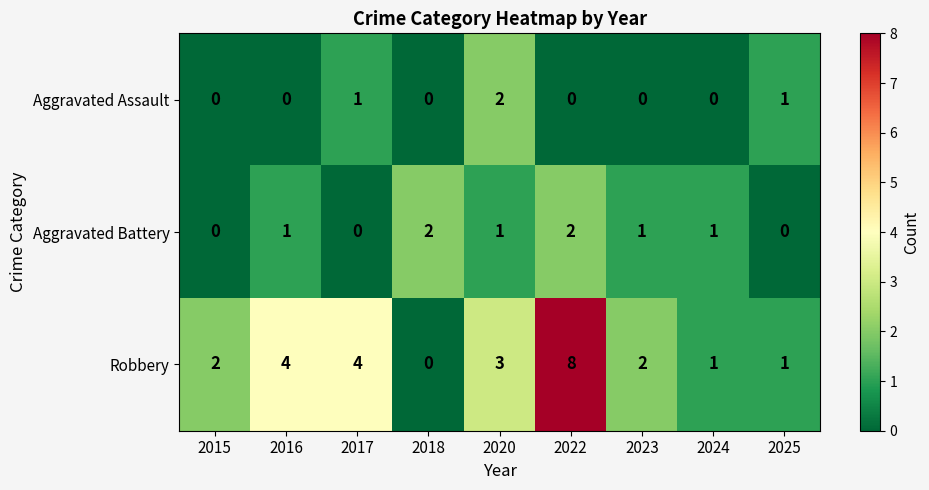

Reading right to left, transcribe all the data shown in this chart.

Aggravated Assault: 2025=1	2024=0	2023=0	2022=0	2020=2	2018=0	2017=1	2016=0	2015=0
Aggravated Battery: 2025=0	2024=1	2023=1	2022=2	2020=1	2018=2	2017=0	2016=1	2015=0
Robbery: 2025=1	2024=1	2023=2	2022=8	2020=3	2018=0	2017=4	2016=4	2015=2